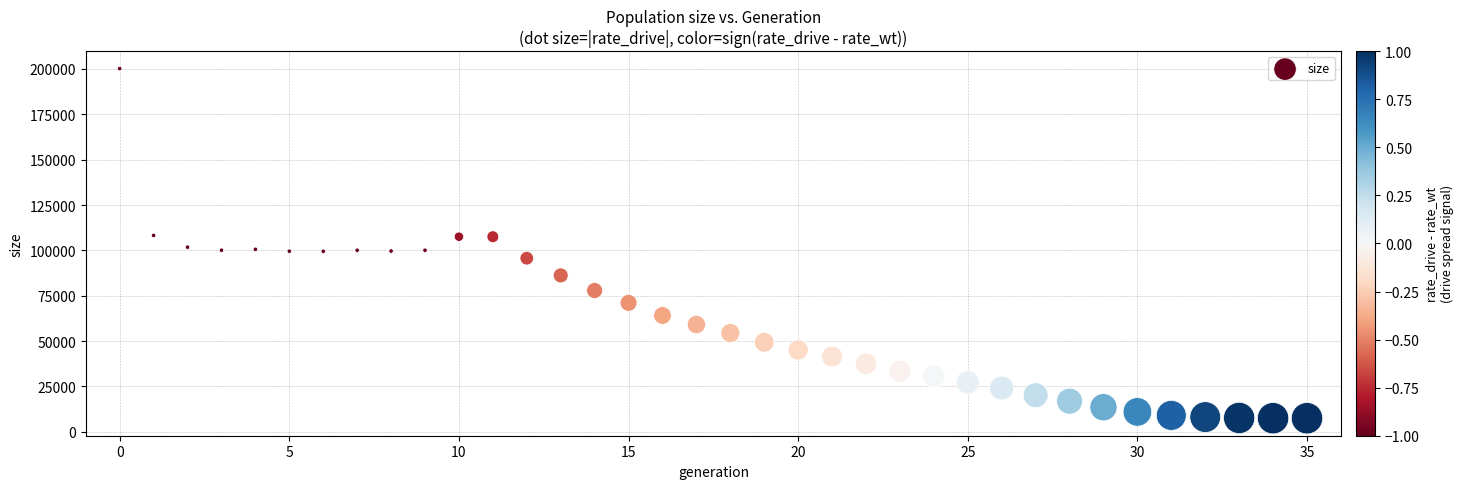

What is the range of Y values (max minus min)?

192693